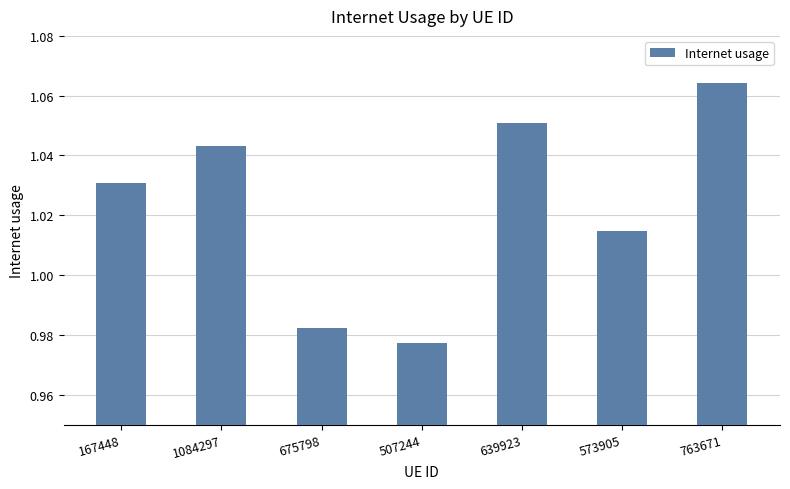

True or false: the data shows 1.3 at 507244.

False